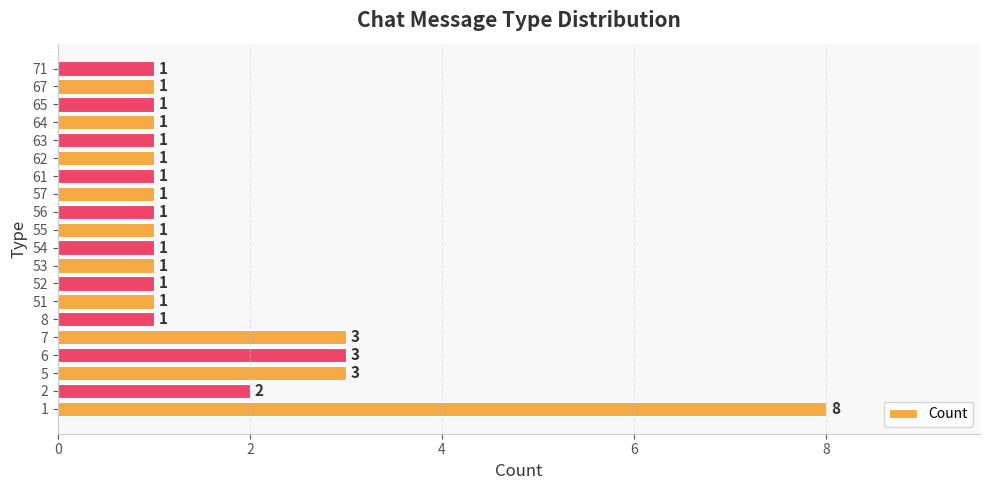

Count the values in the range 1 to 2.

16